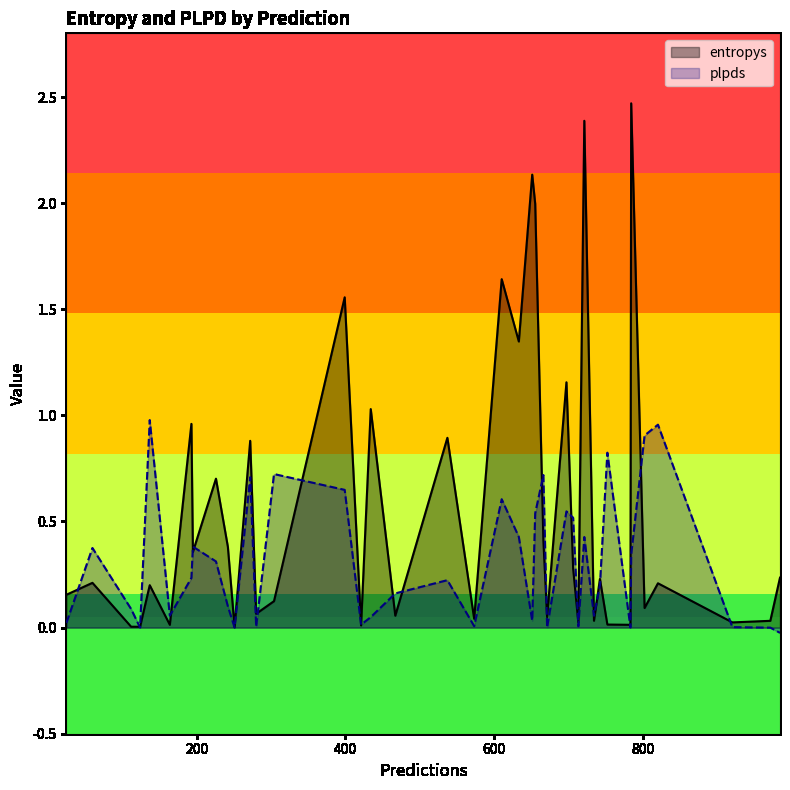

Which series has the largest range (max minus min)?

entropys